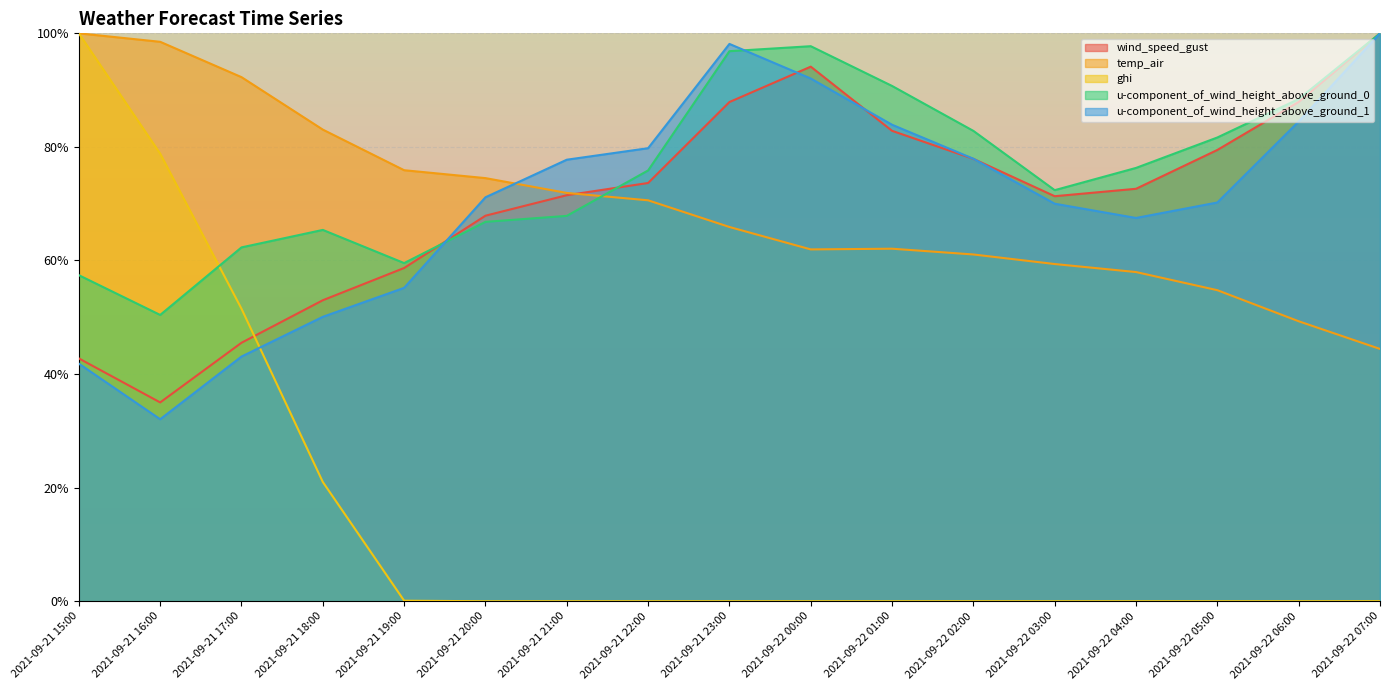

What is the total value across all series at 2021-09-22 01:00?

319.5